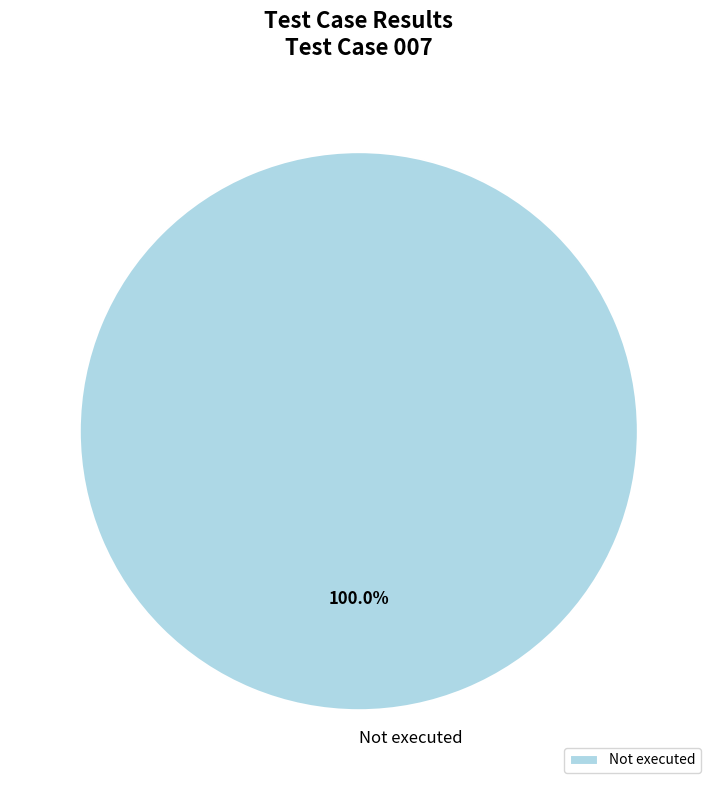

Which slice represents more than half of the pie?

Not executed